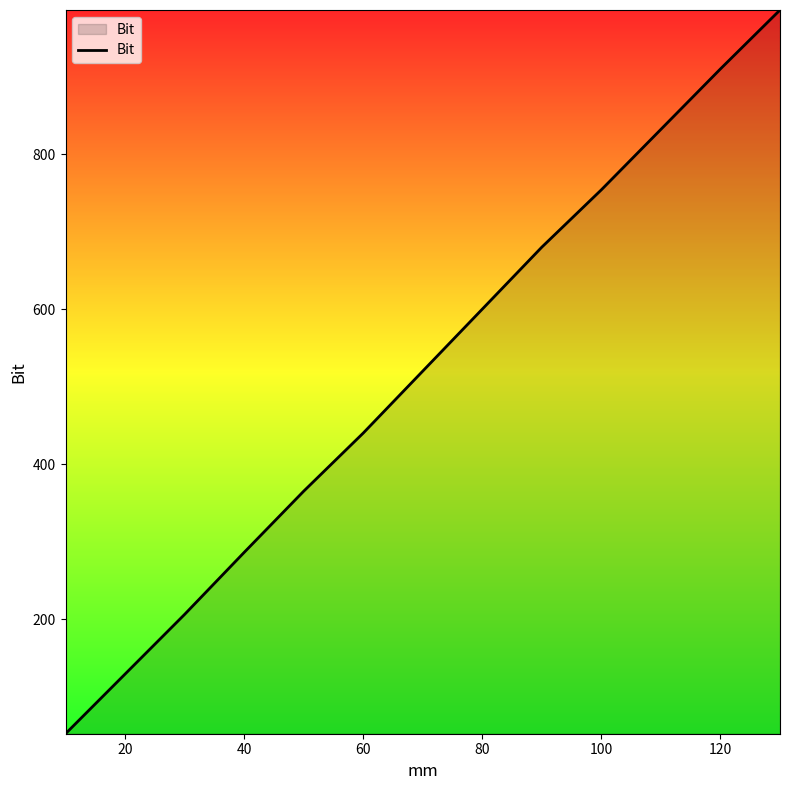

What is the minimum value shown in the chart?

52